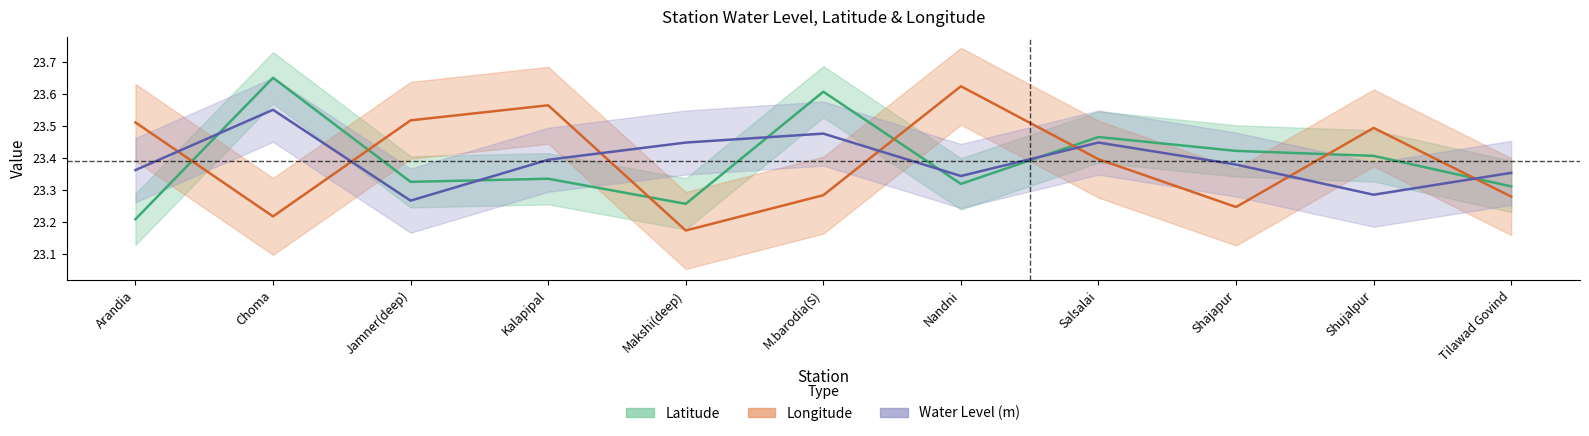

What is the label of the 5th point from the left?

Makshi(deep)